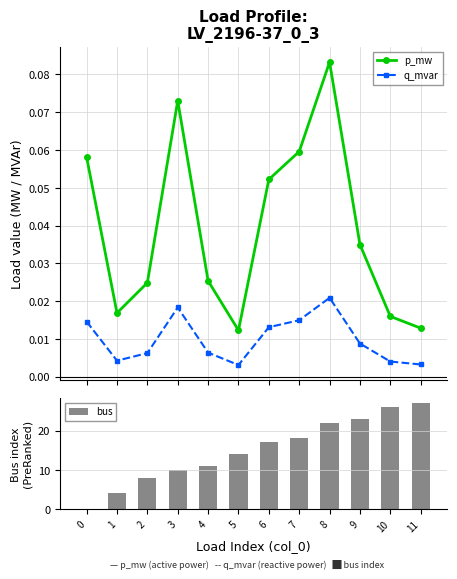

Count the number of categories in the chart.

12